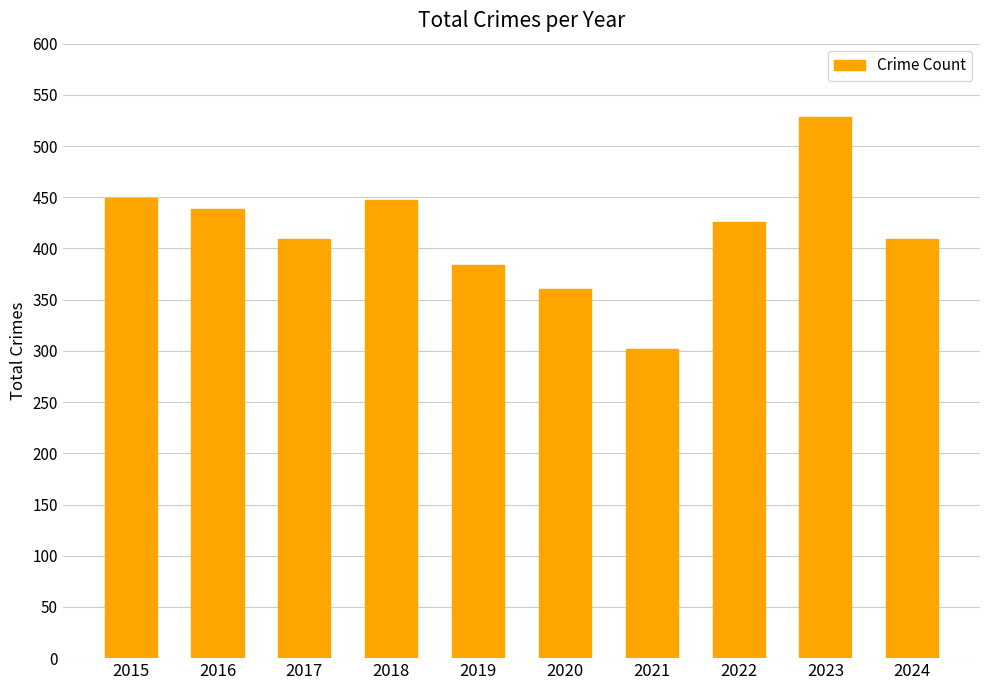

Read the value at 2015, to the nearest 50.

450